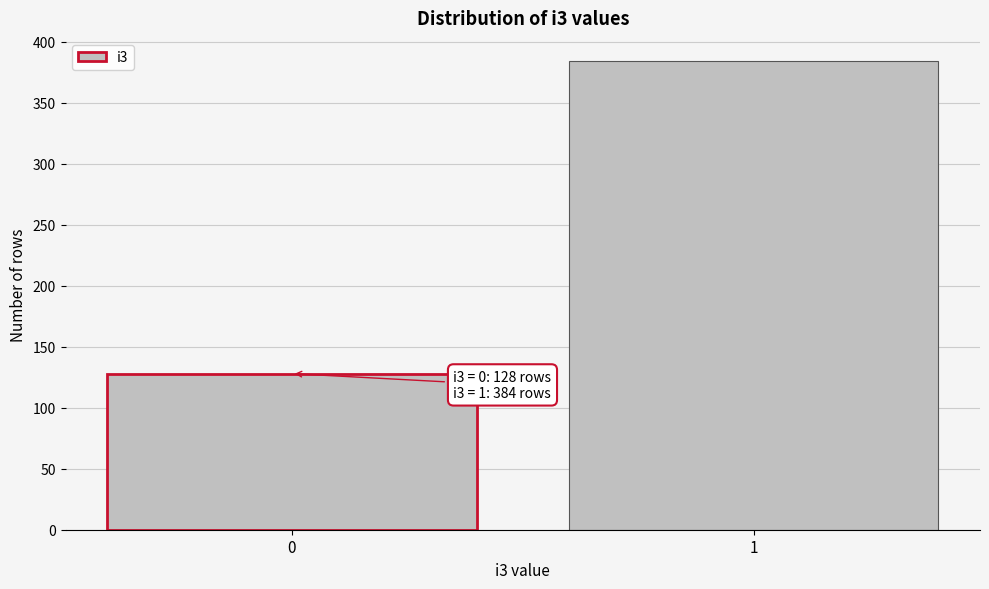

Reading right to left, what are all the values shown in this chart?

384	128